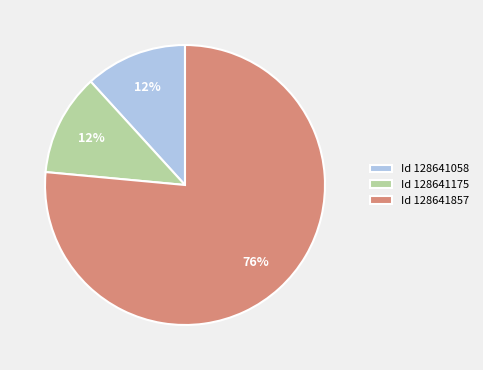

Which slice is the largest?

Id 128641857